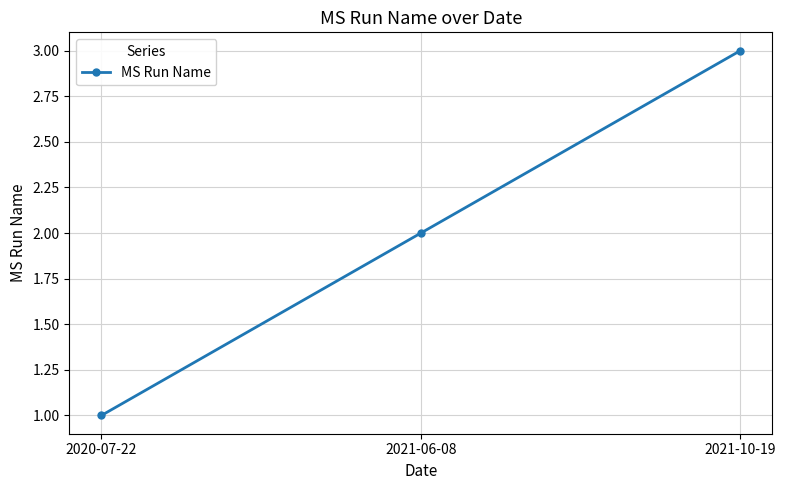

Count the values in the range 1 to 3.

3